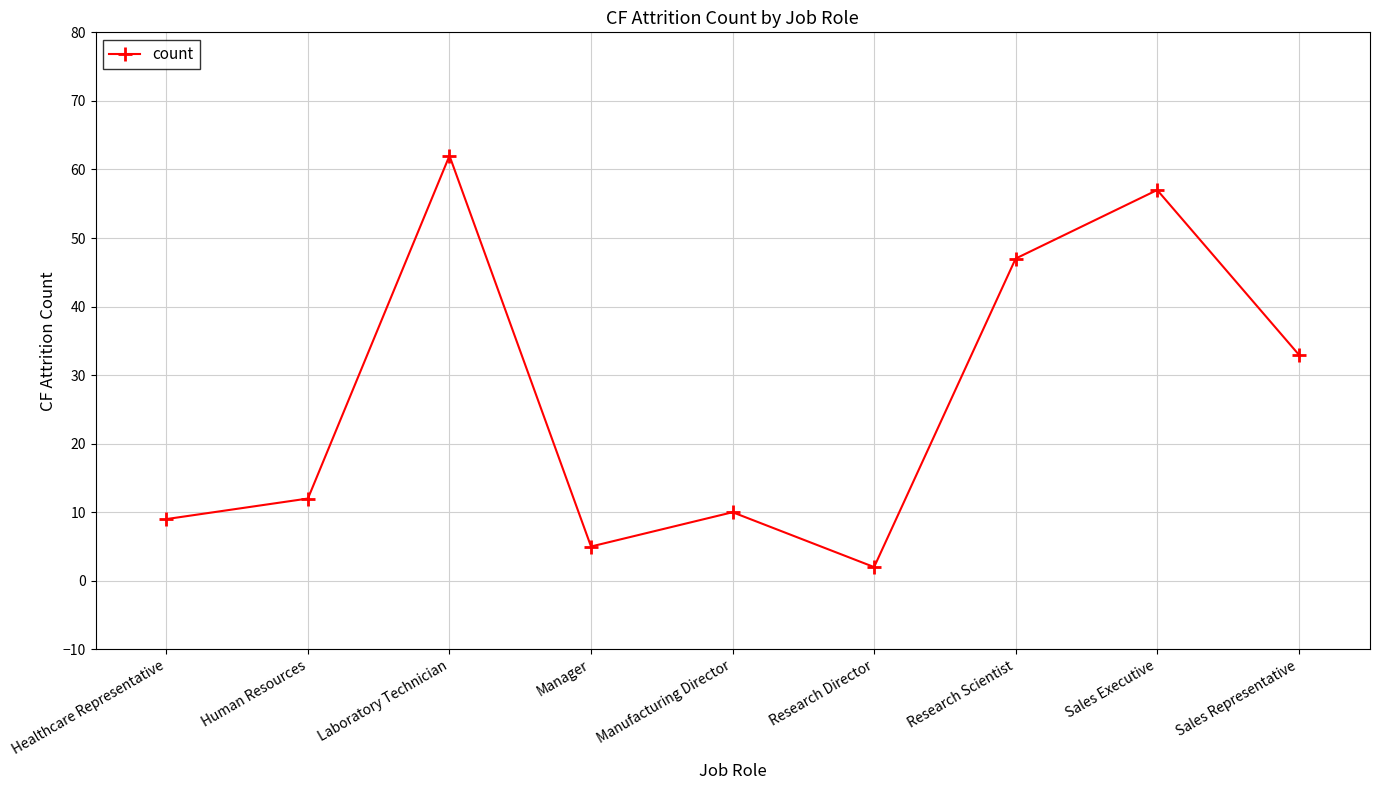

Which category has the lowest value across all series?

Research Director